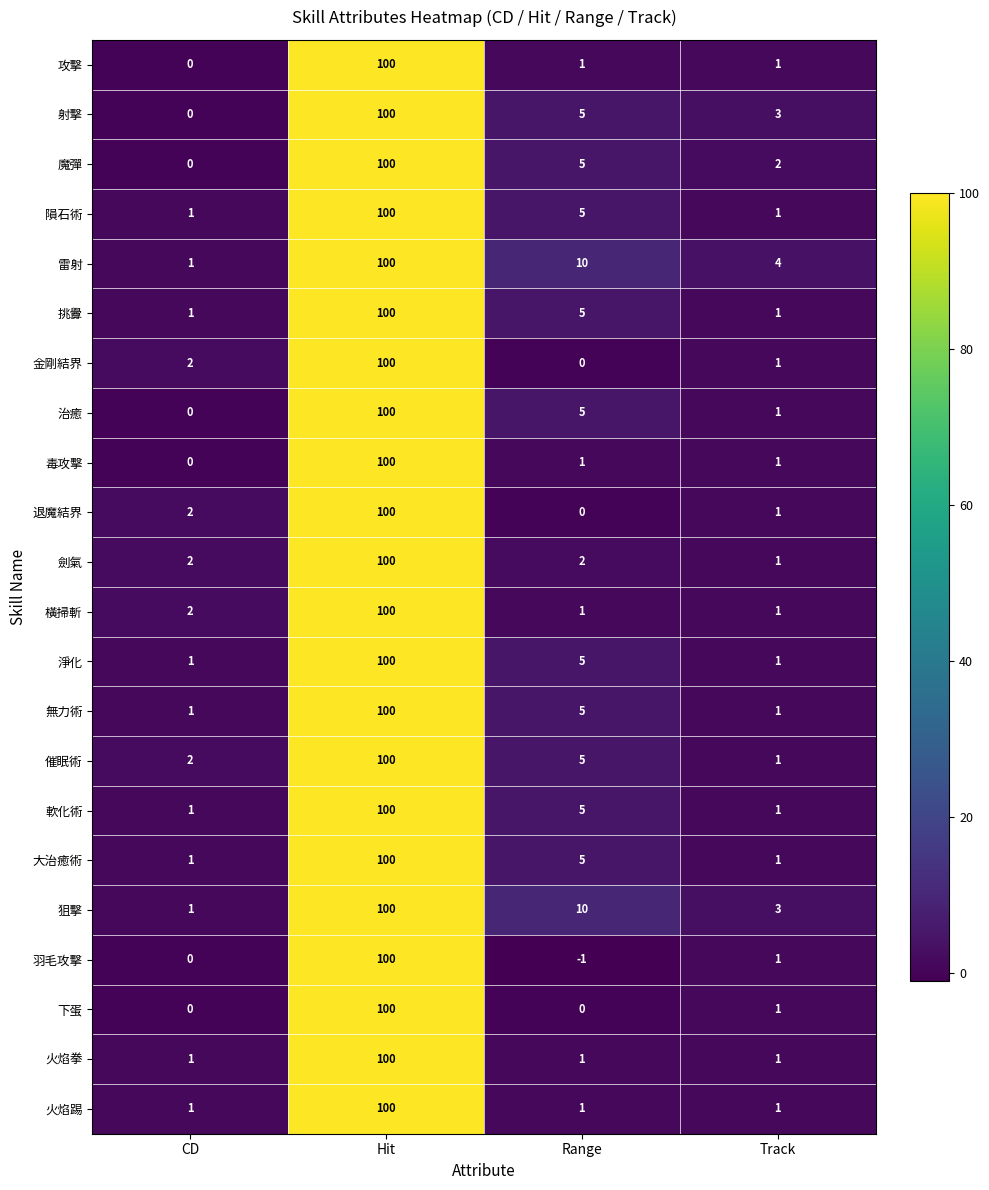

At how many categories does at least one series exceed 47?

1